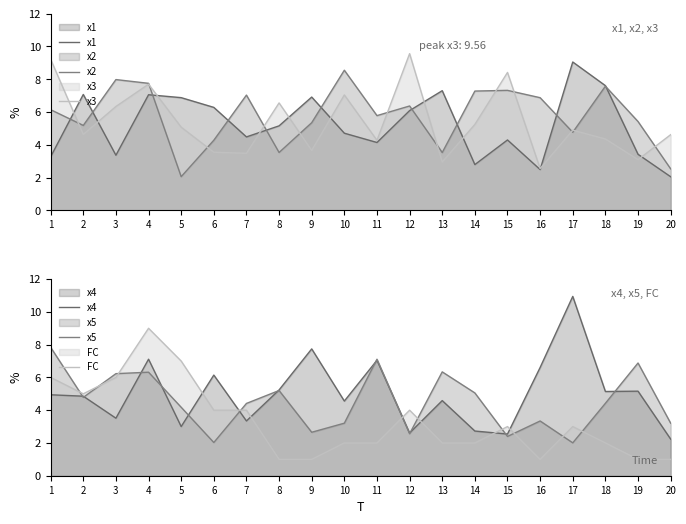

At which category is the sum across all series the highest?

4